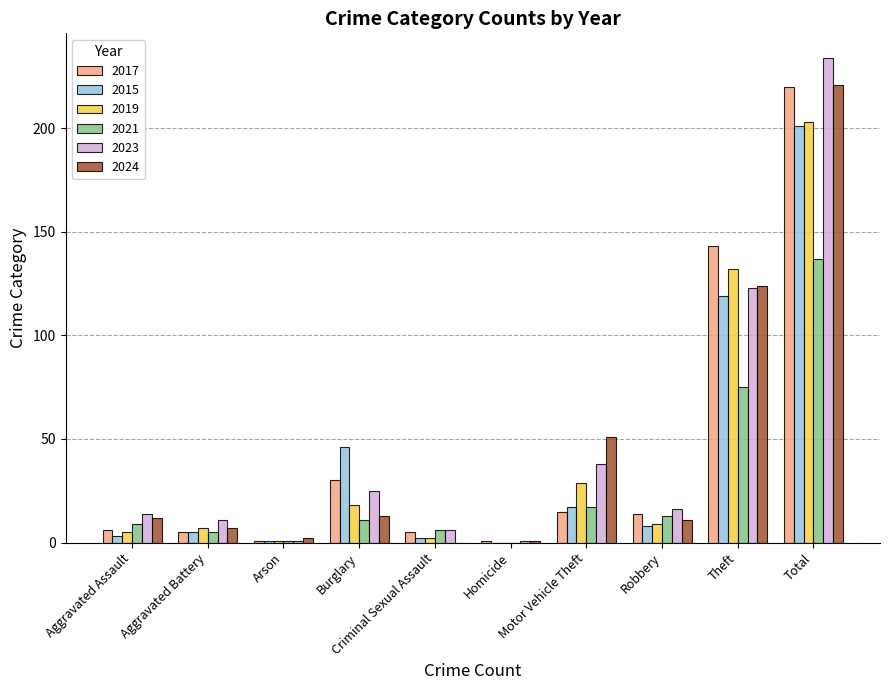

Which series has the largest range (max minus min)?

2023